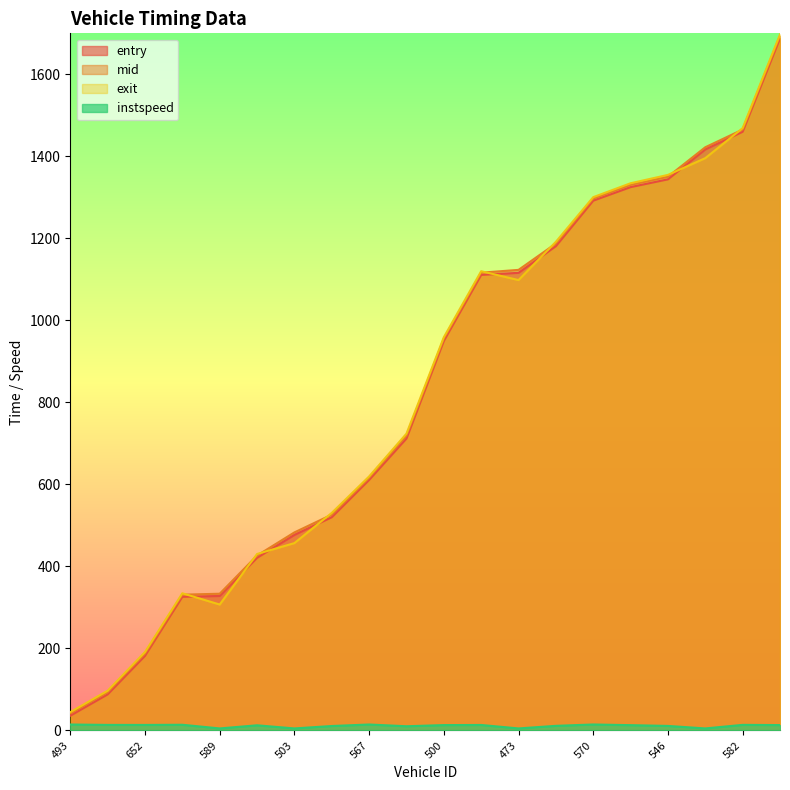

What are all the series names shown in the legend?

entry, mid, exit, instspeed